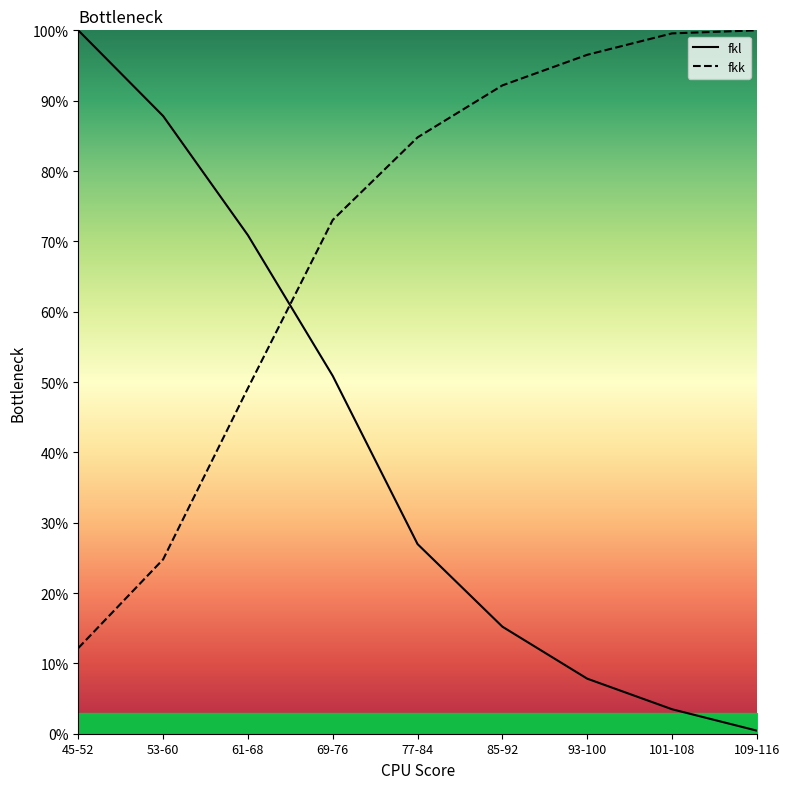

List the series in order of their overall mean, highest first.

fkk, fkl